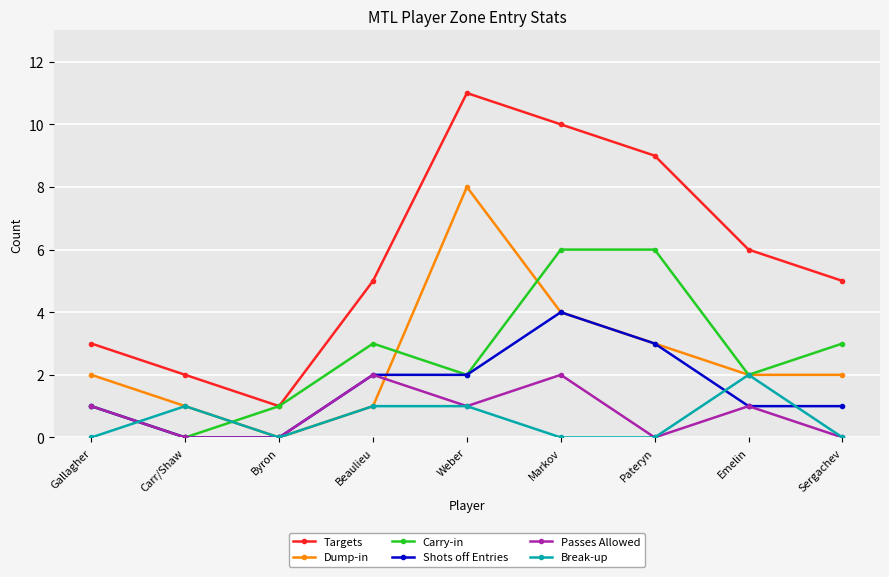

What is the difference between the maximum and second lowest values in the Dump-in series?

7